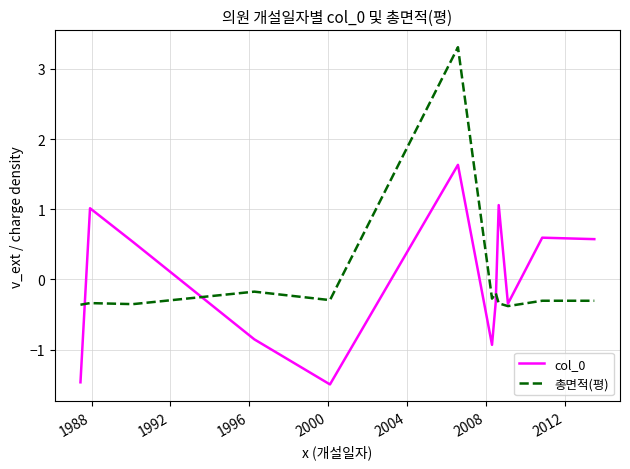

Rank the series by their maximum value, from highest to lowest.

총면적(평), col_0